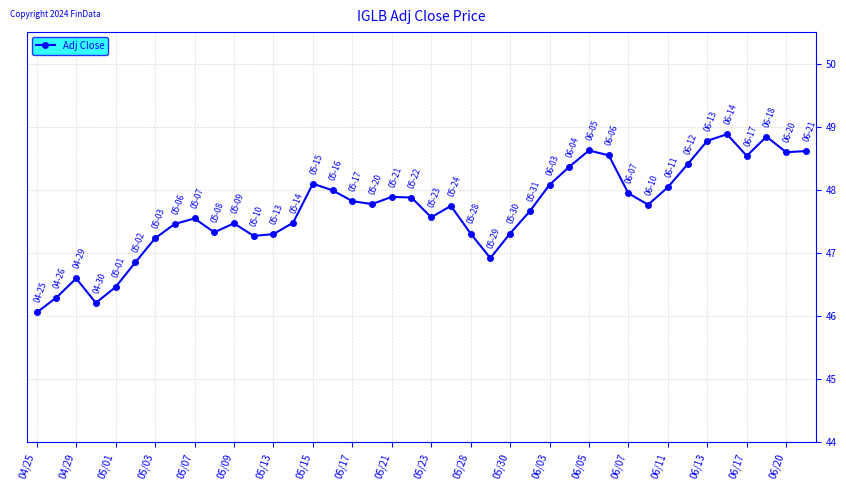

What is the value of the 26th point from the left?

47.7